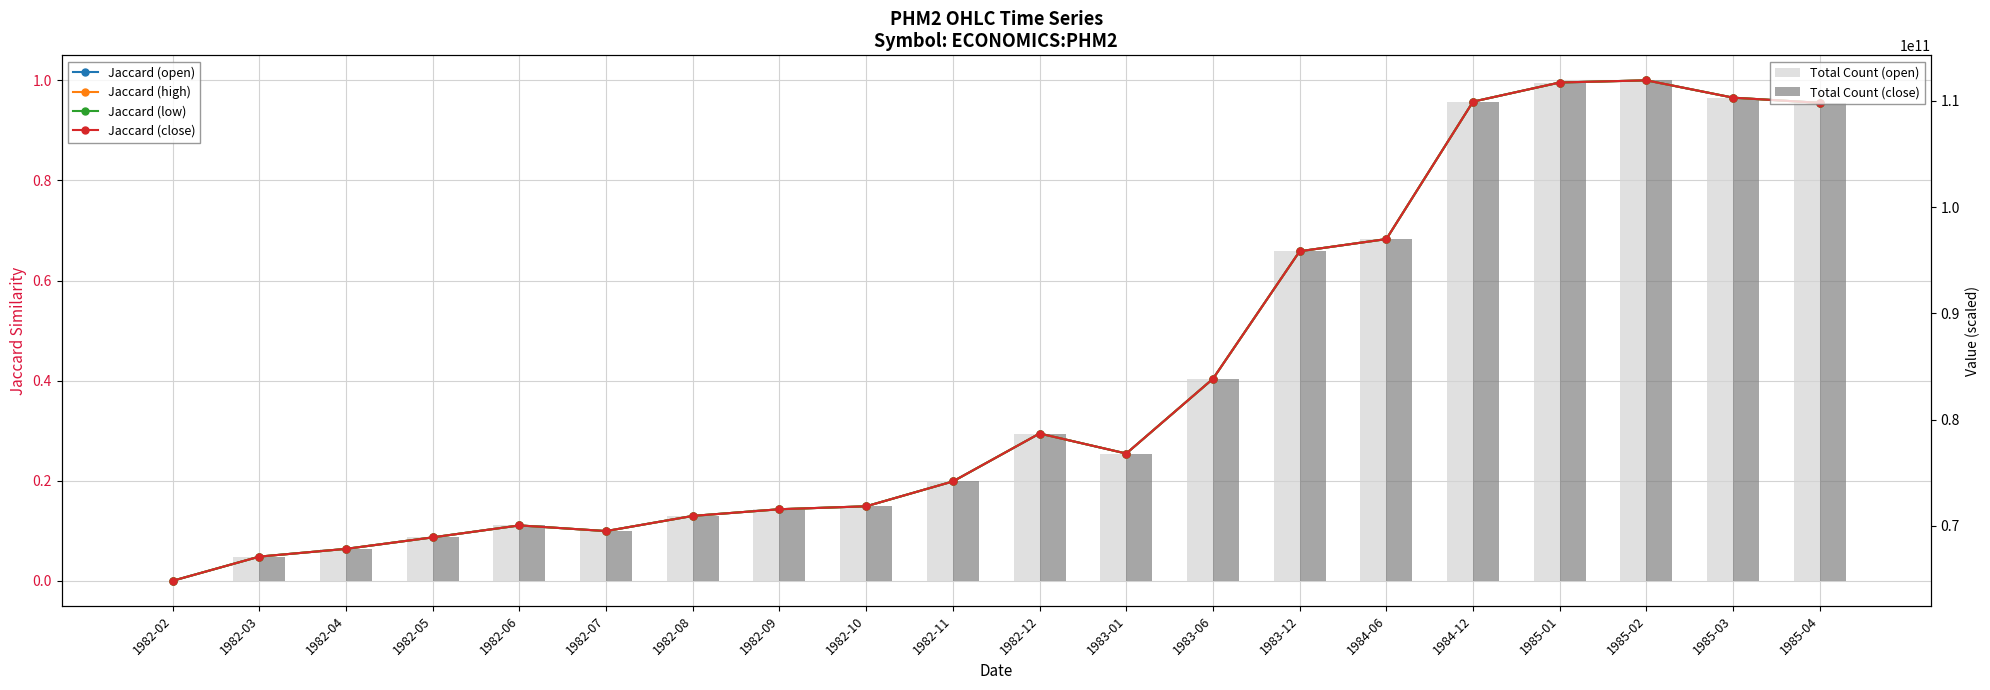

How many bars are there in total?

120